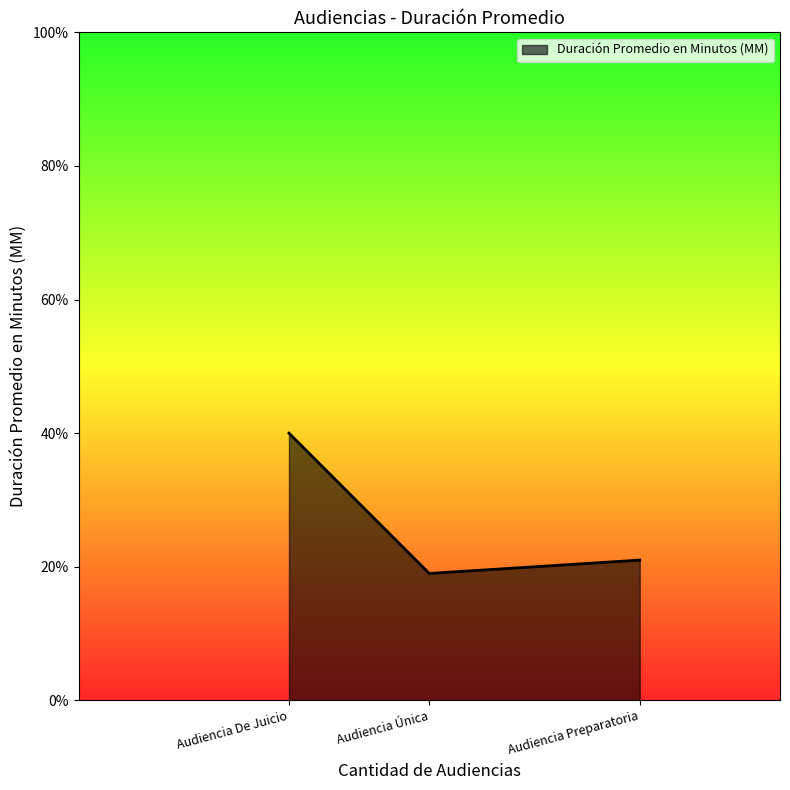

What is the difference between the values at Audiencia Única and Audiencia Preparatoria?

2